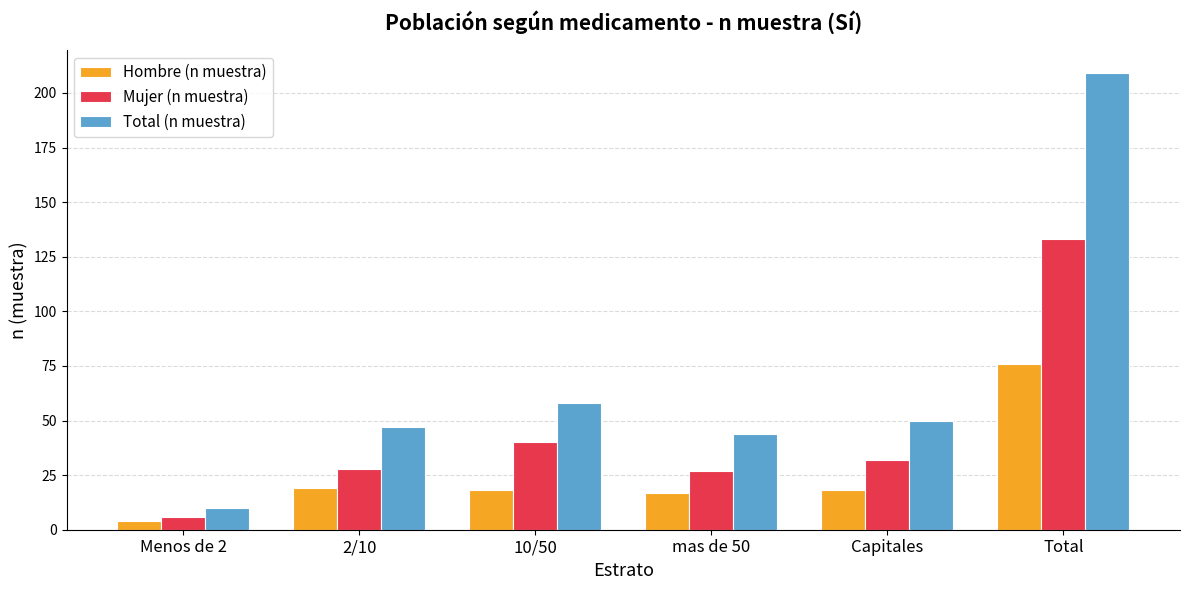

Which category has the highest value across all series?

Total